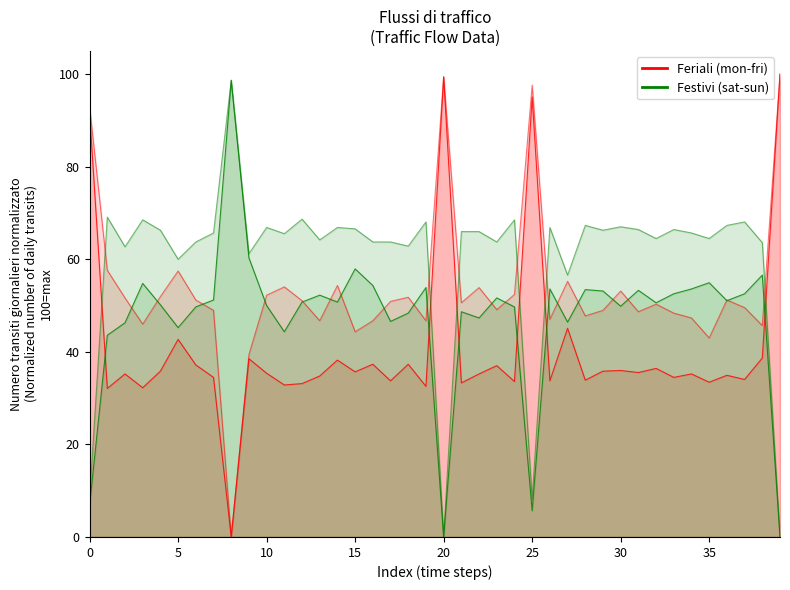

How many categories are shown in the chart?

40